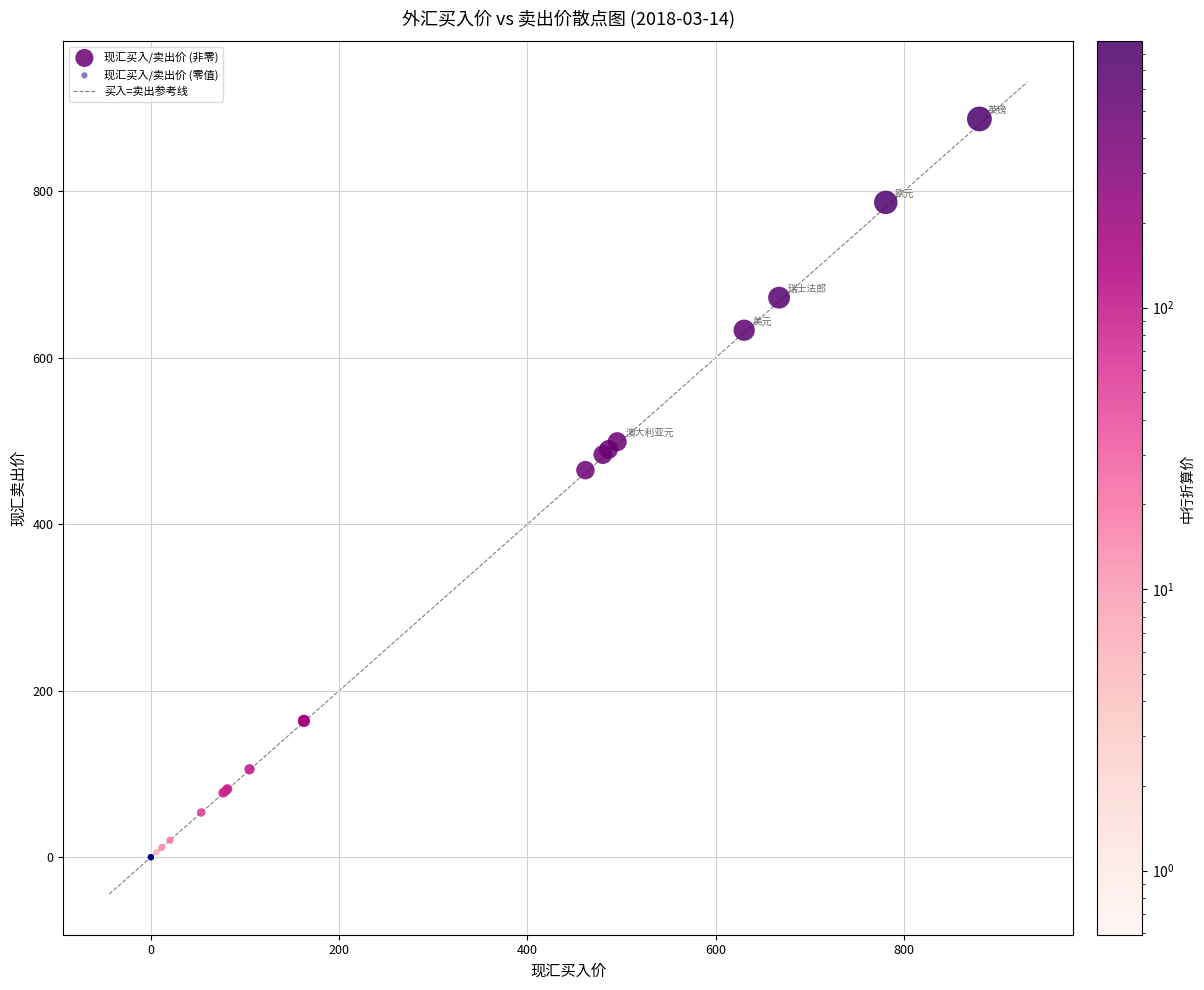

Which series contains the highest Y value?

现汇买入/卖出价 (非零)